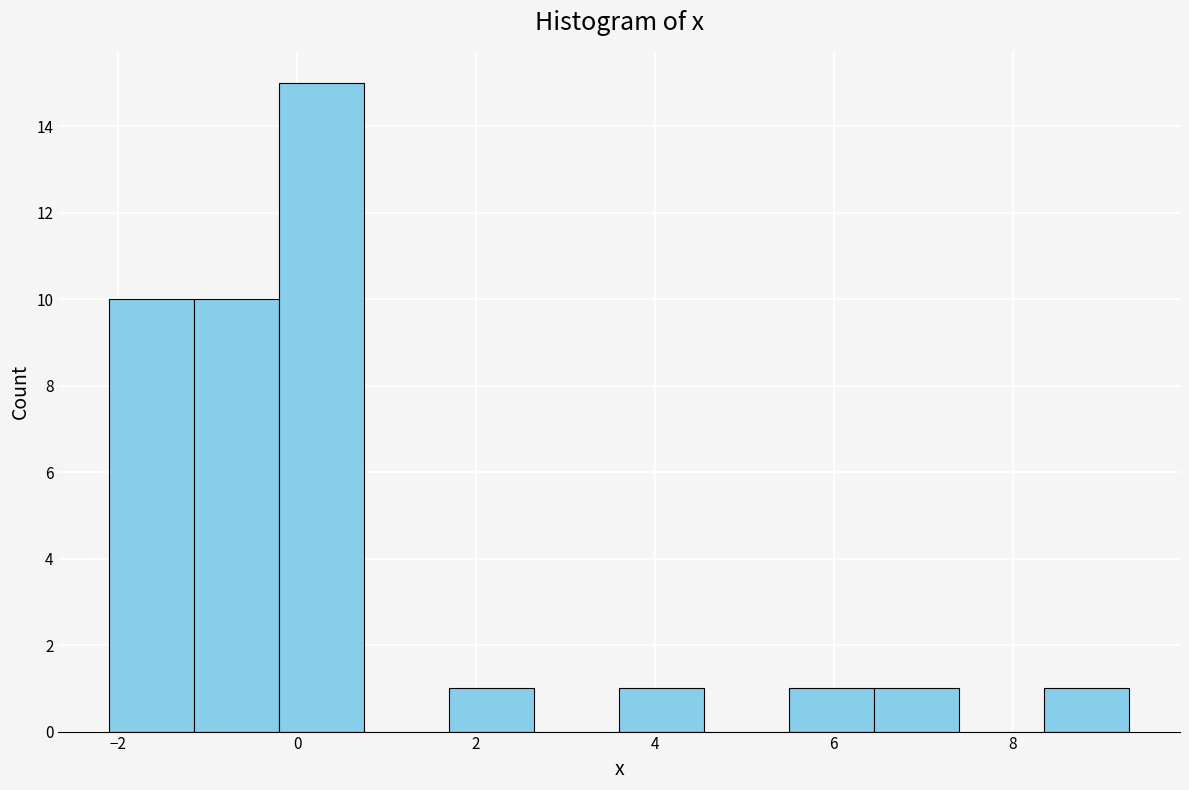

Reading left to right, list every bar in this chart as the range it spans on the x-axis followed by its height. Neither the bar edges nor the heights are printed on the chart, so give them approximately, as read against the axes.

-2.10 to -1.15: 10
-1.15 to -0.20: 10
-0.20 to 0.75: 15
0.75 to 1.70: 0
1.70 to 2.65: 1
2.65 to 3.60: 0
3.60 to 4.55: 1
4.55 to 5.50: 0
5.50 to 6.45: 1
6.45 to 7.40: 1
7.40 to 8.35: 0
8.35 to 9.30: 1